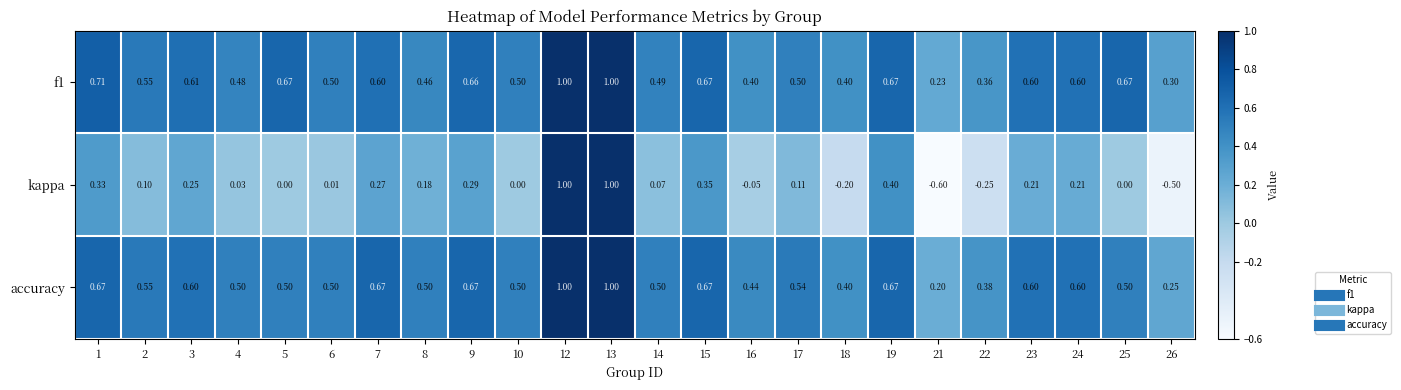

Is the value of f1 at 25 greater than the value of kappa at 5?

Yes